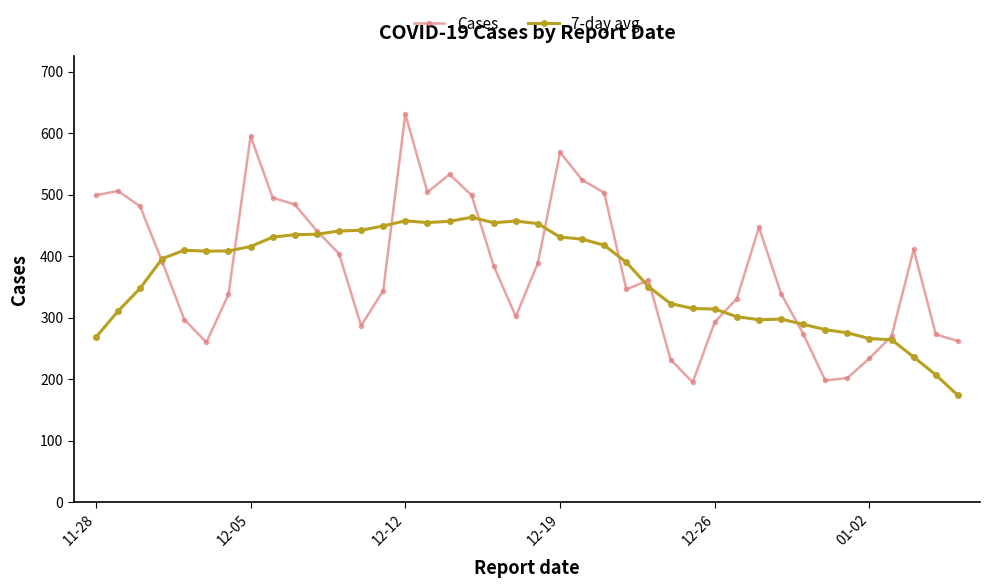

What is the greatest value displayed?

631.0